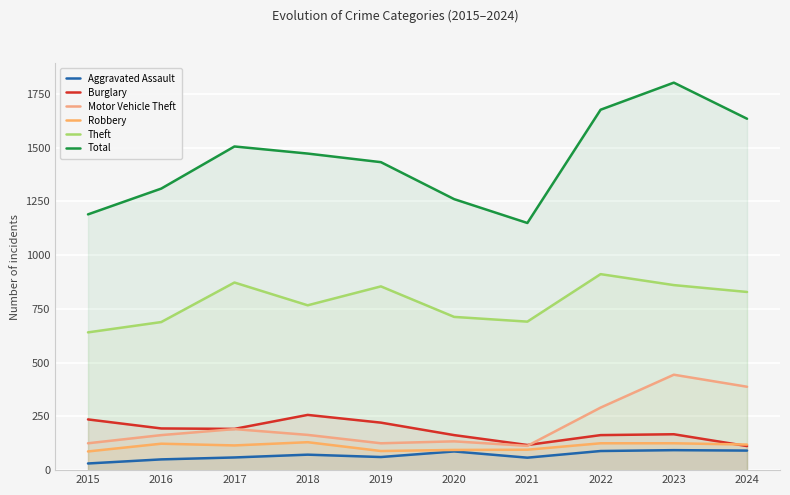

At which category does Theft reach its first local peak?

2017